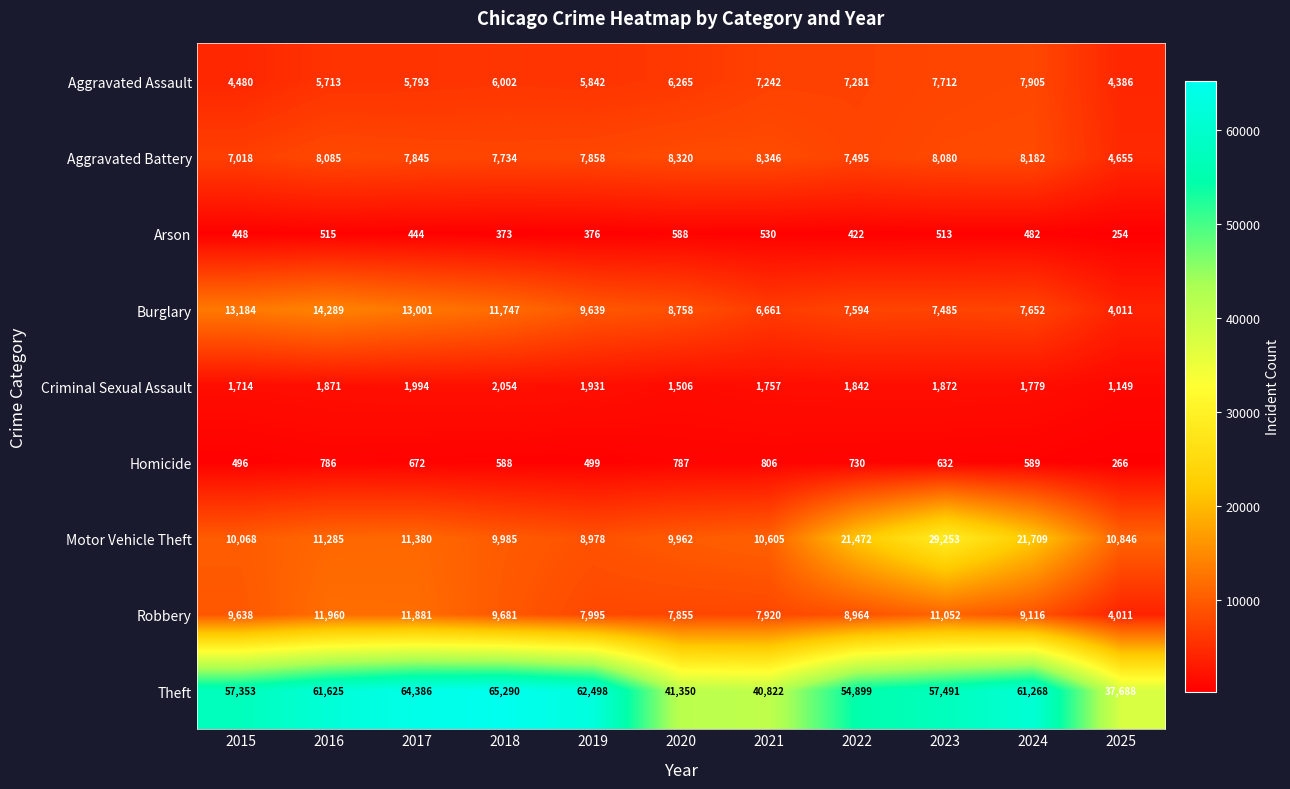

At which label is Burglary closest to 9150?

2020